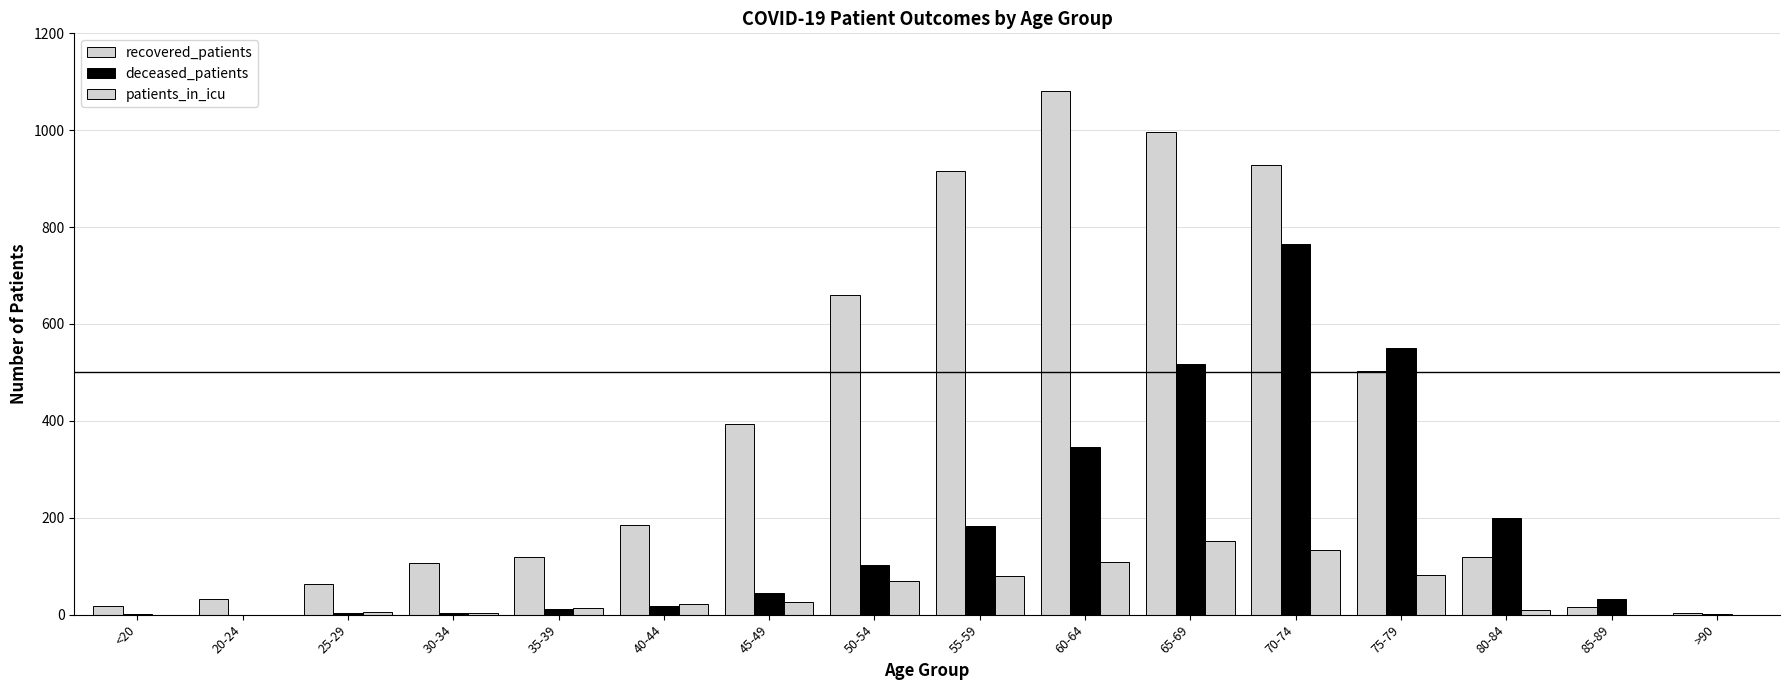

Does the chart contain stacked bars?

No